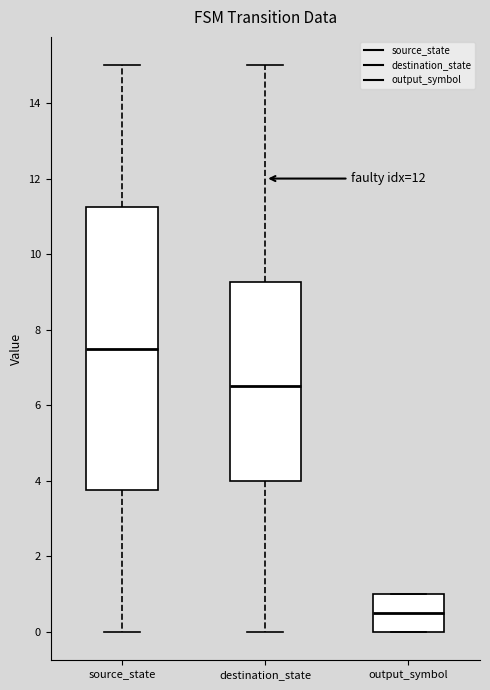

Reading left to right, read every box against the y-axis: the position of its median line, the range the box covers, and the ends of its whiskers. The values are not printed on the chart, so give them approximately, as read against the axis.

source_state: median 7.6, box 3.8 to 11.2, whiskers 0.0 to 15.0
destination_state: median 6.6, box 4.0 to 9.2, whiskers 0.0 to 15.0
output_symbol: median 0.6, box 0.0 to 1.0, whiskers 0.0 to 1.0